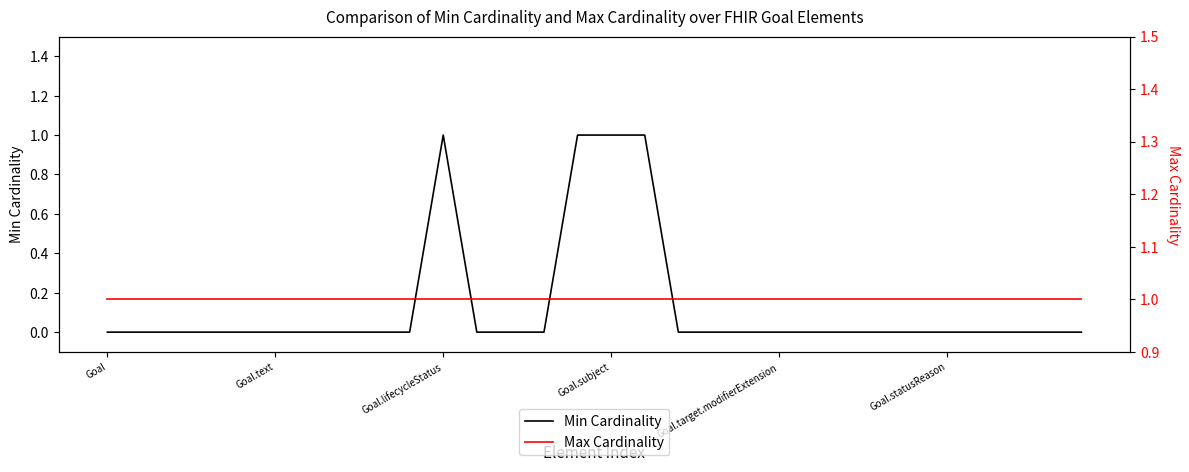

What are all the series names shown in the legend?

Min Cardinality, Max Cardinality